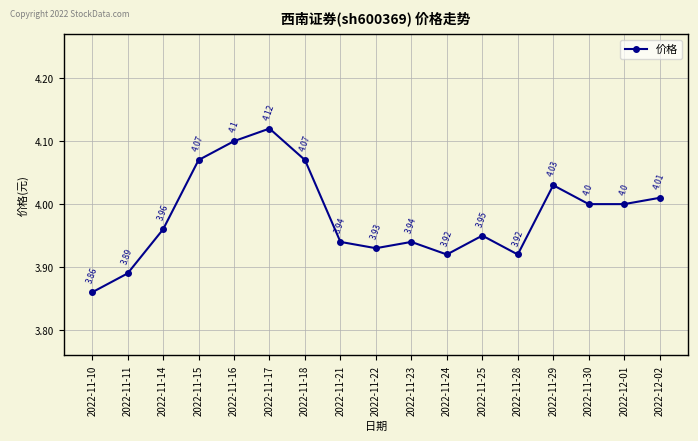

The chart shows a value of 3.9 at 2022-11-28. True or false?

True